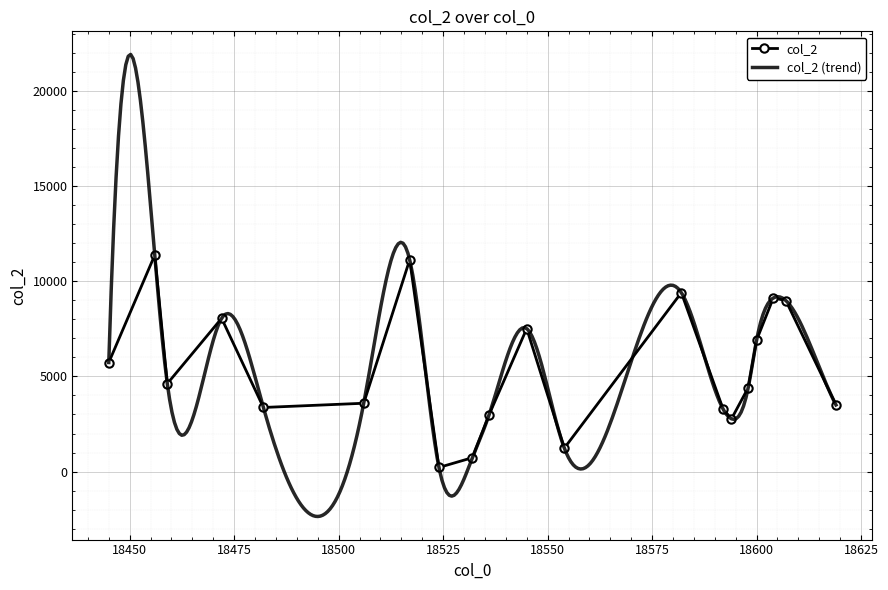

Which has a higher value, 18459 or 18594?

18459